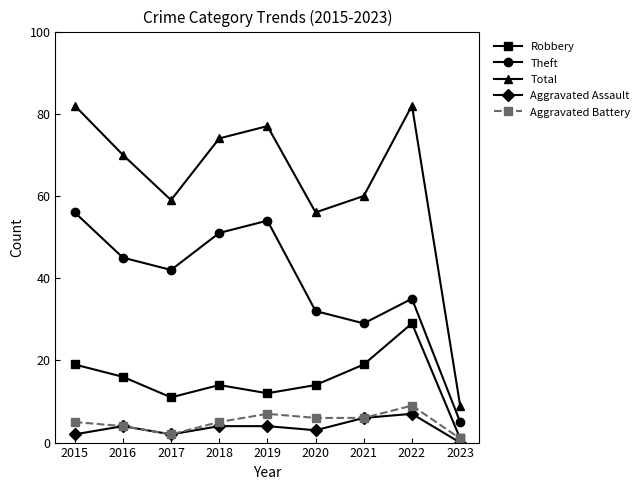

What is the sum of the Theft values at 2021 and 2016?

74